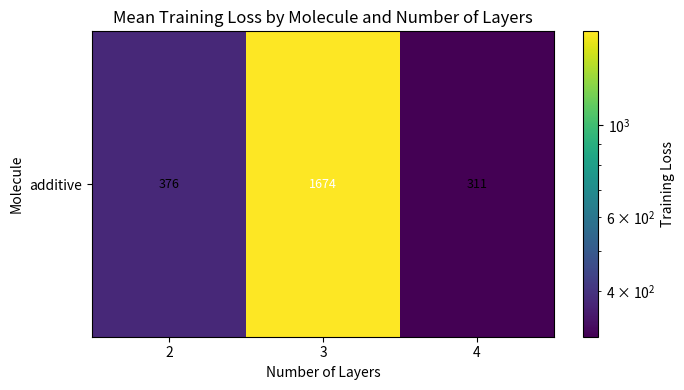

List the labels in order of value, largest first.

3, 2, 4